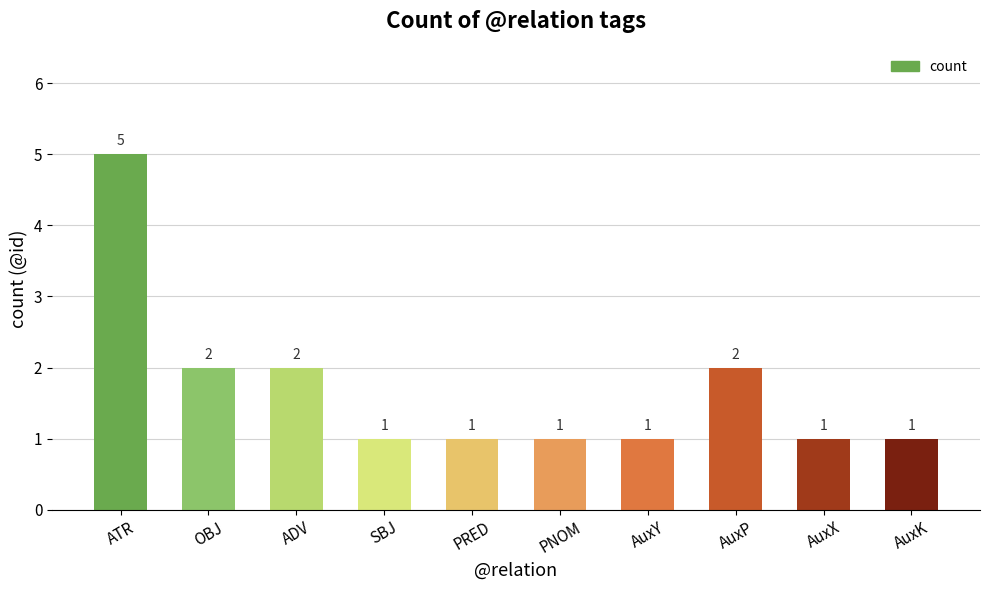

What is the difference between the maximum and minimum values?

4